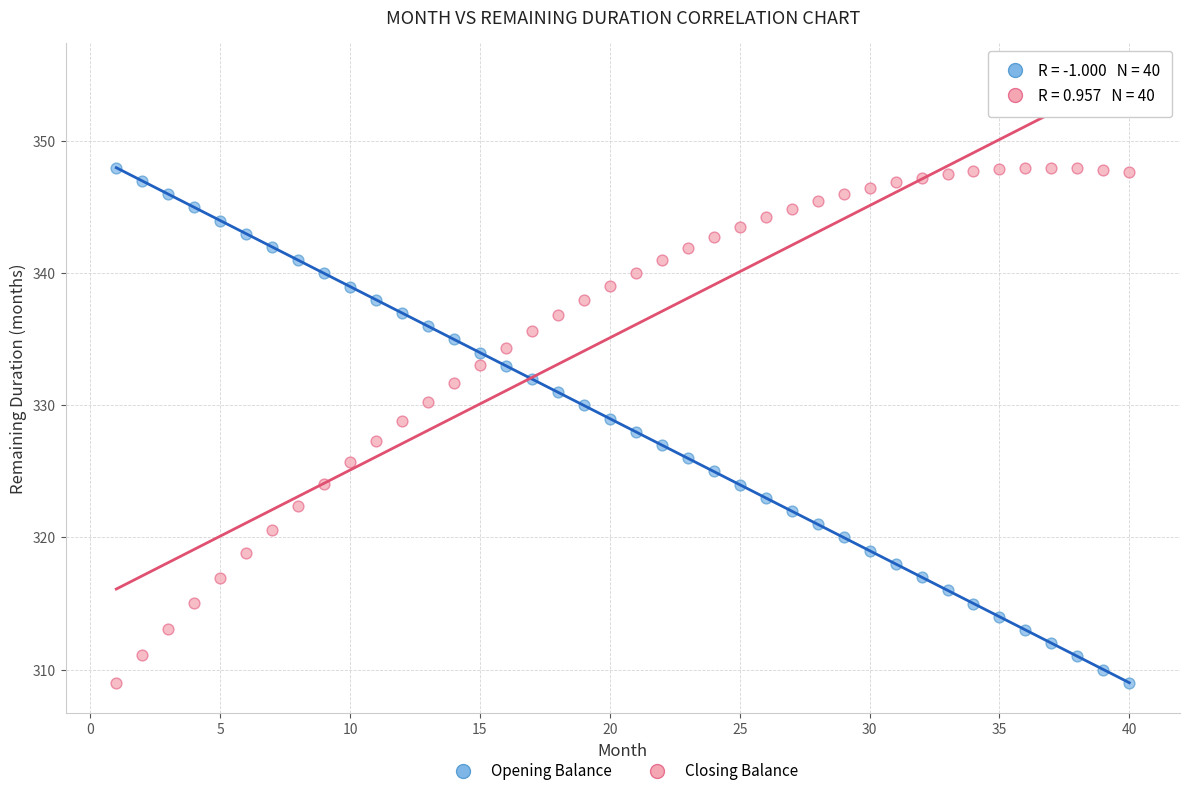

Across all data points, what is the range of Y values (max minus min)?

39.0